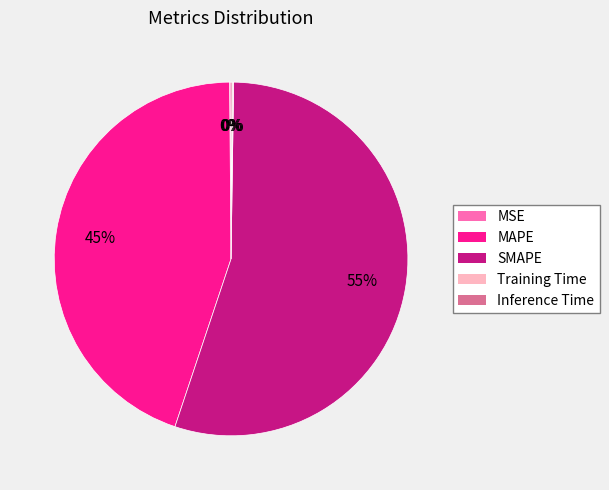

Which category has the biggest portion of the pie?

SMAPE